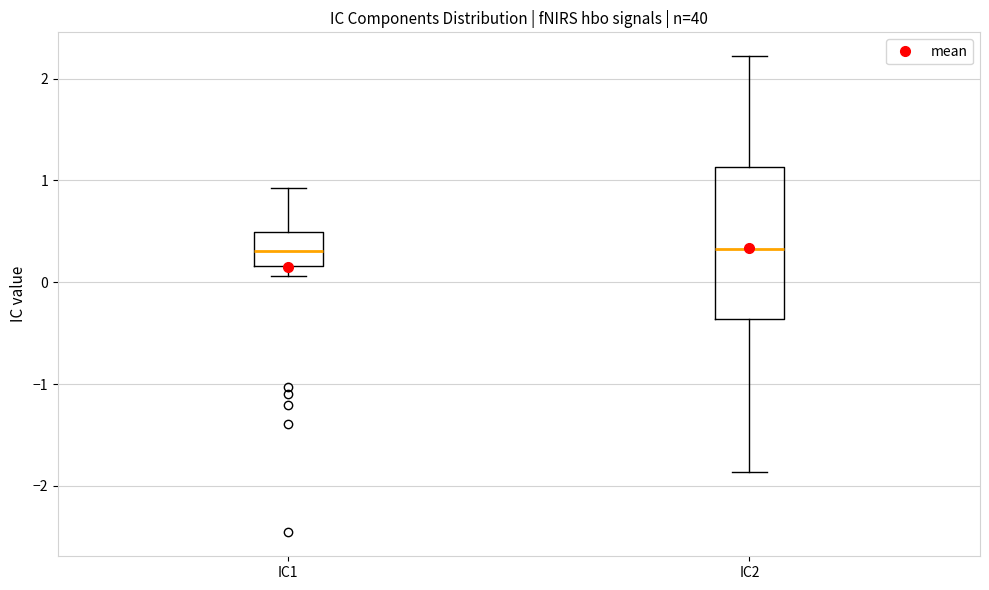

Reading left to right, transcribe this box plot: for each box, give where its median line is, the range the box spans, and where its two whiskers end, as read against the y-axis. The values are not printed on the chart, so give them approximately, as read against the axis.

IC1: median 0.3, box 0.2 to 0.5, whiskers 0.1 to 0.9
IC2: median 0.3, box -0.4 to 1.1, whiskers -1.9 to 2.2